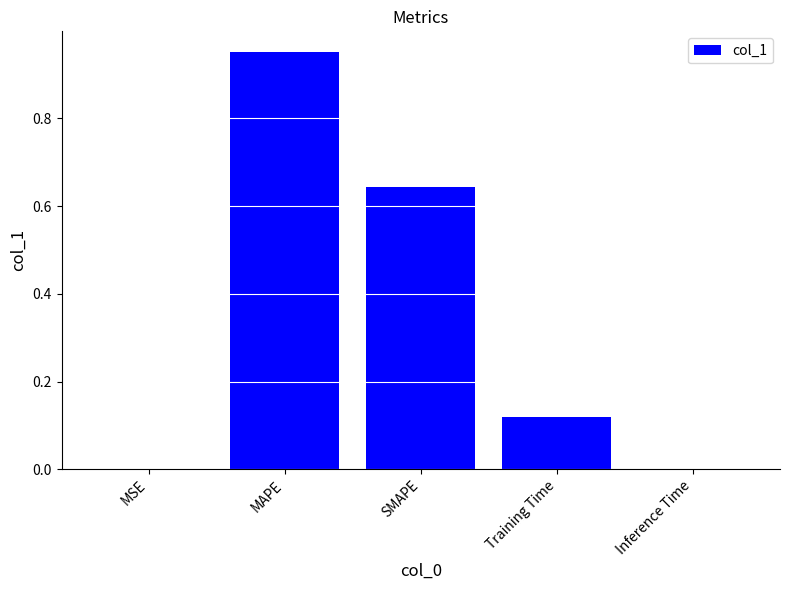

What is the average value?

0.3